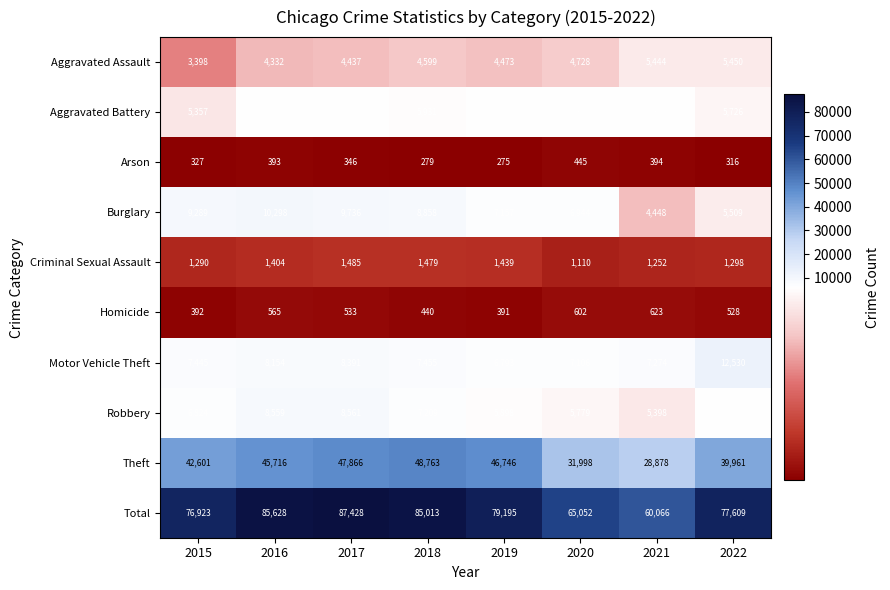

At how many categories does at least one series exceed 33920?

8